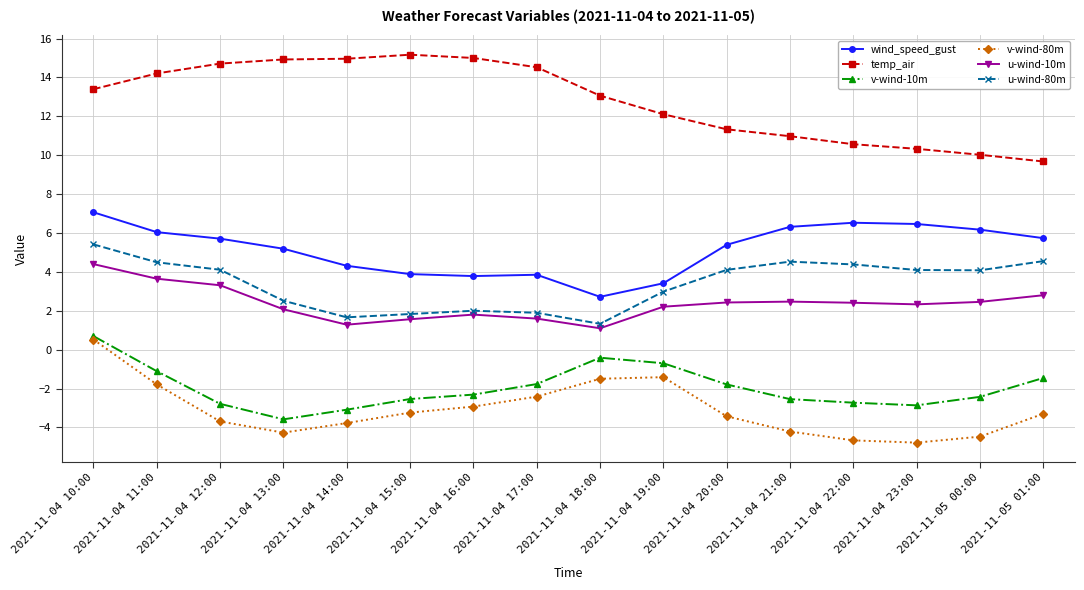

At which label does temp_air first exceed 13?

2021-11-04 10:00